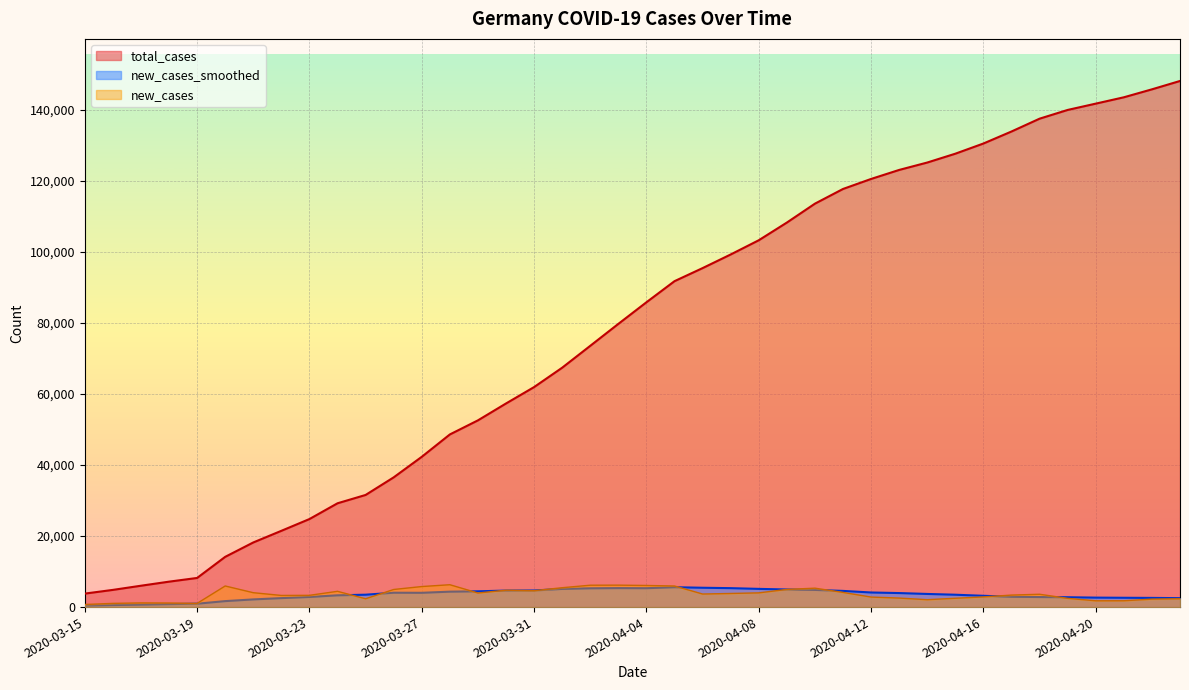

How many categories are shown in the chart?

40